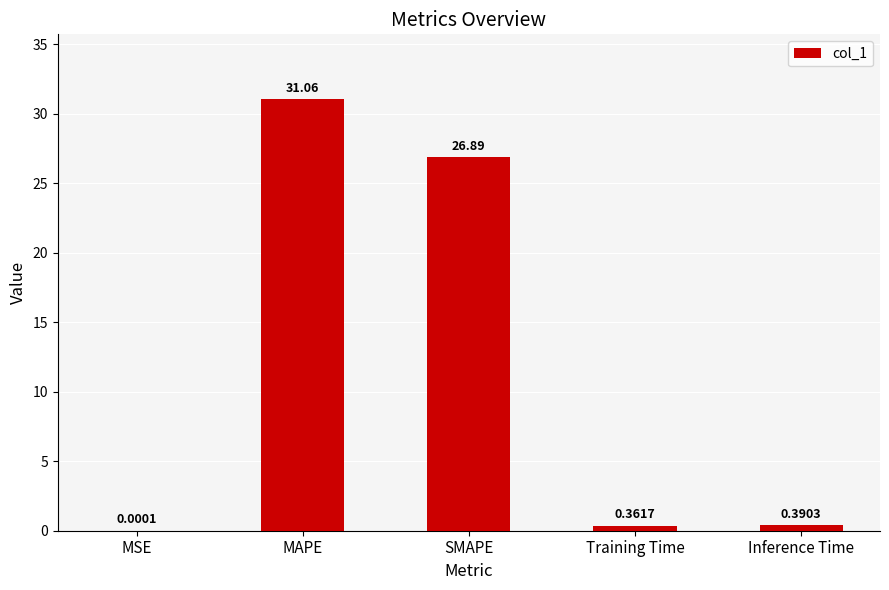

Where is the data nearest to the value 15?

SMAPE